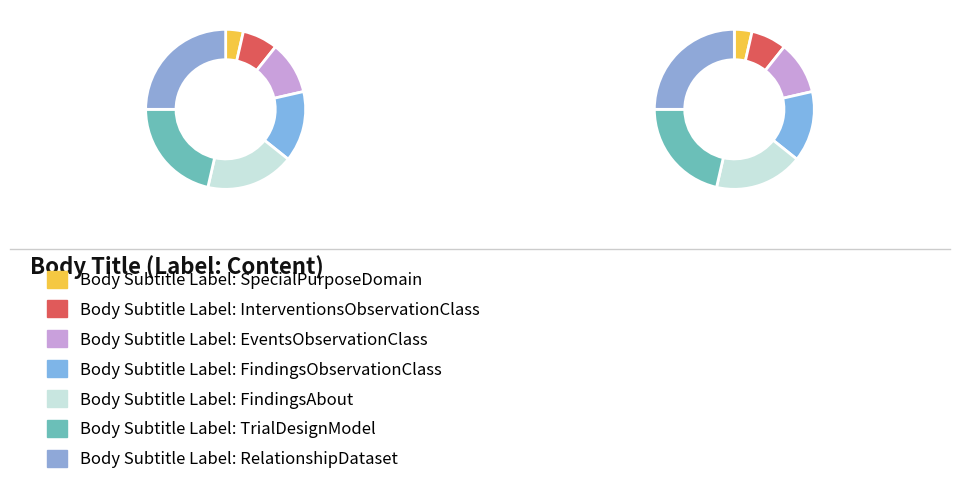

What is the ratio of the value at FindingsAbout to the value at TrialDesignModel?

0.8